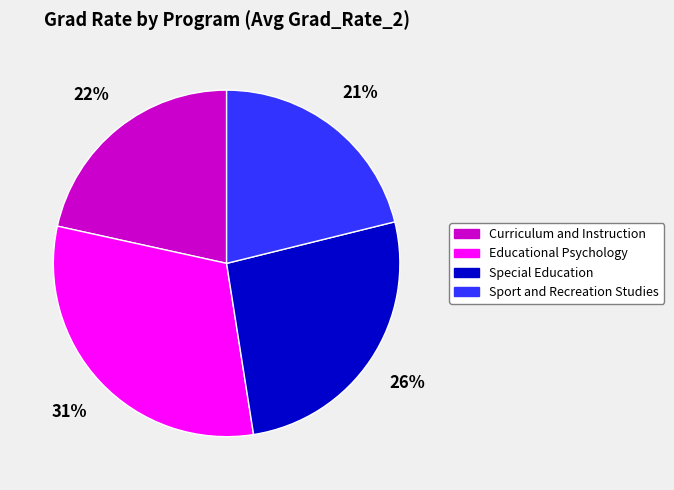

To the nearest percent, what is the average slice percentage?

25%